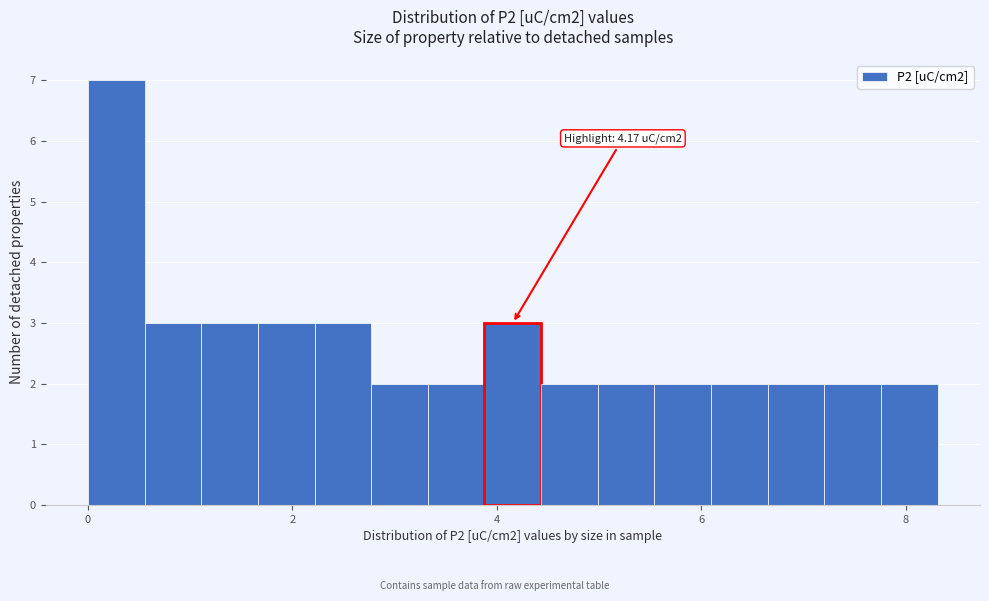

Around what value on the x-axis is the tallest bar? Give the approximate position of its centre, as read against the axis.

0.2